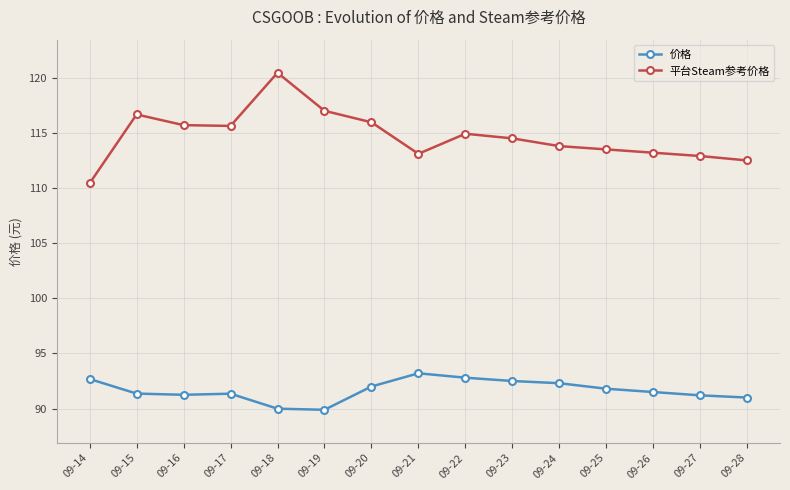

At which label does 平台Steam参考价格 reach its minimum?

09-14